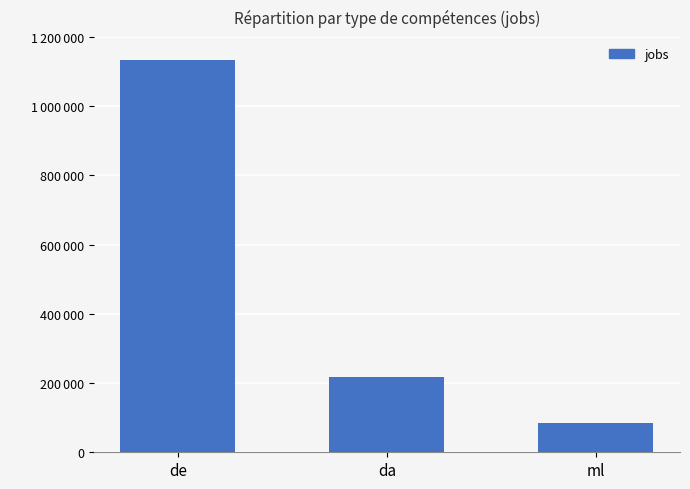

Are the bars grouped side by side (vs. stacked)?

No